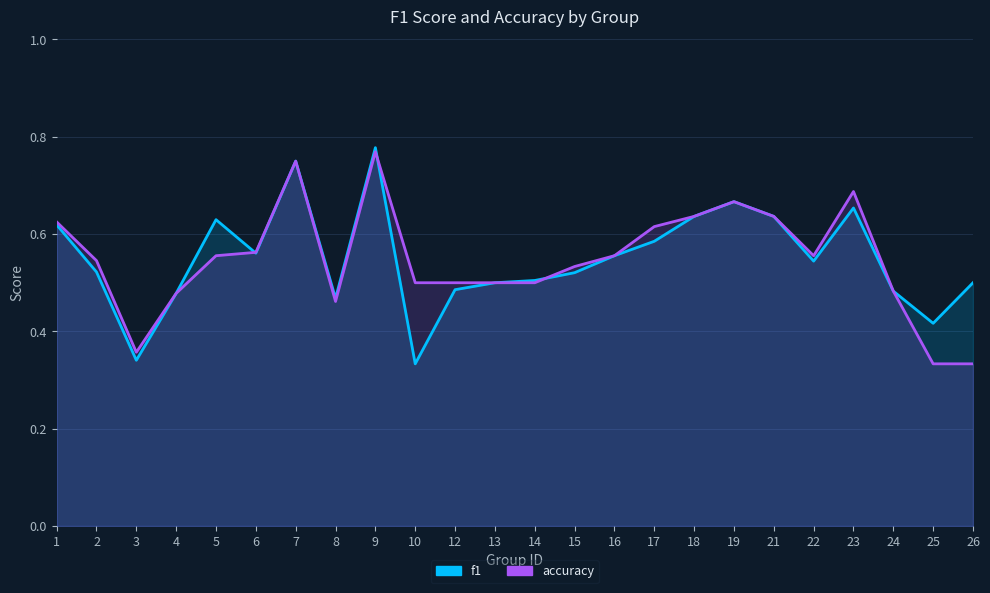

At which category is the sum across all series the highest?

9